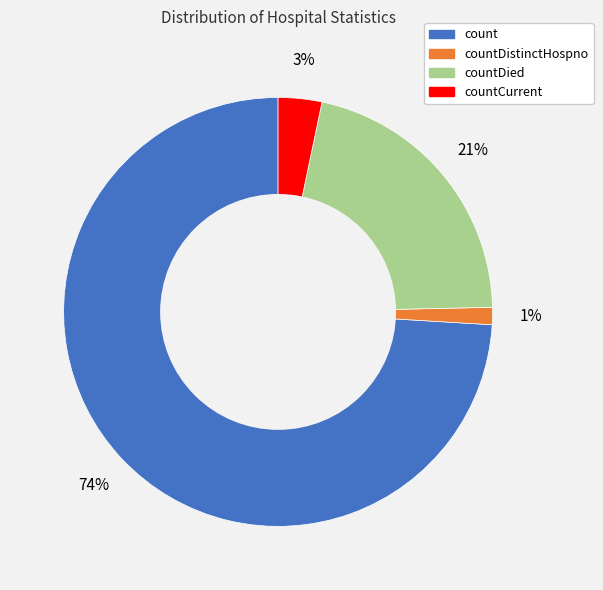

To the nearest percent, what is the average slice percentage?

25%